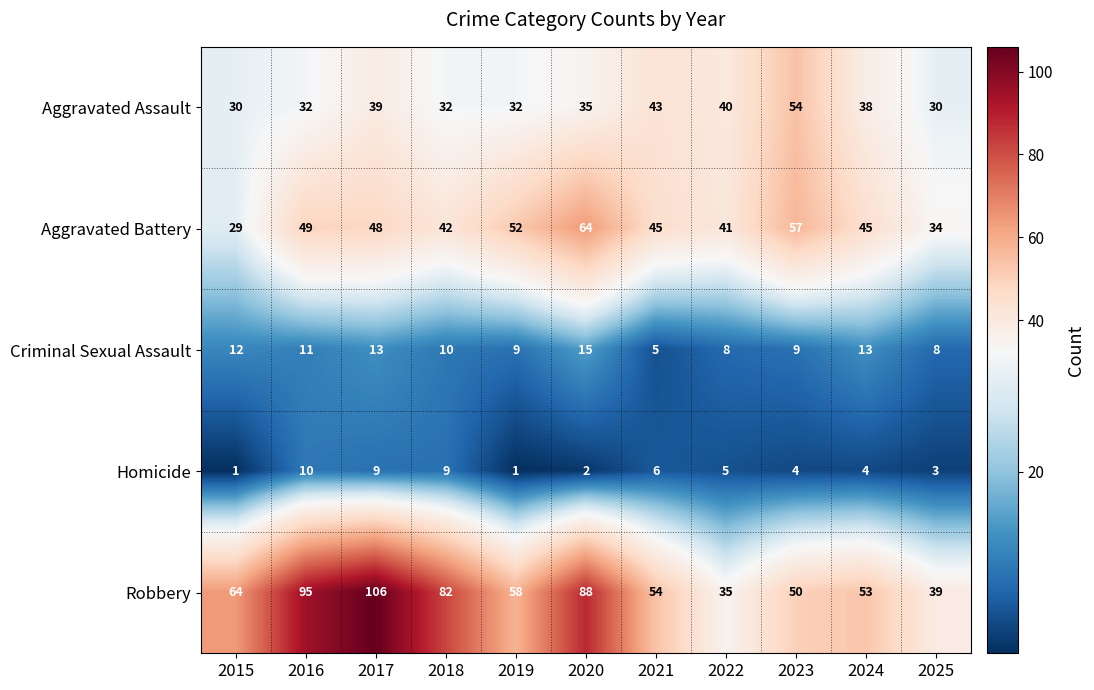

What is the smallest value displayed?

1